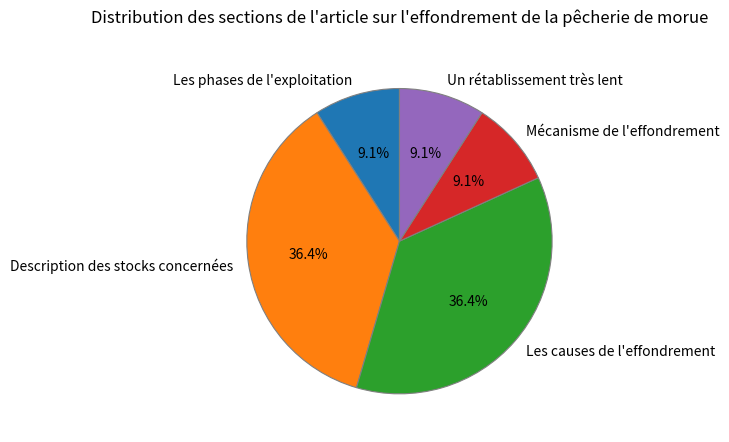

Which has a higher value, Mécanisme de l'effondrement or Les causes de l'effondrement?

Les causes de l'effondrement